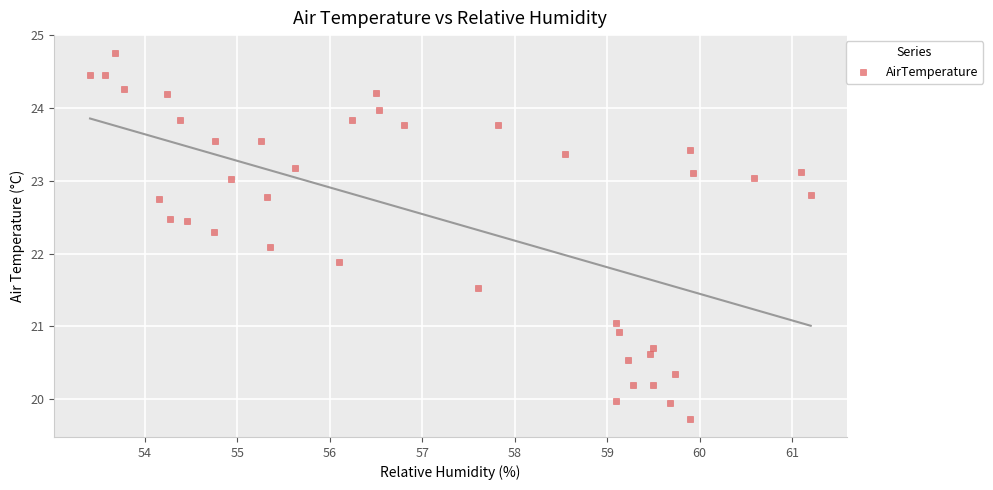

What is the range of X values (max minus min)?

7.8